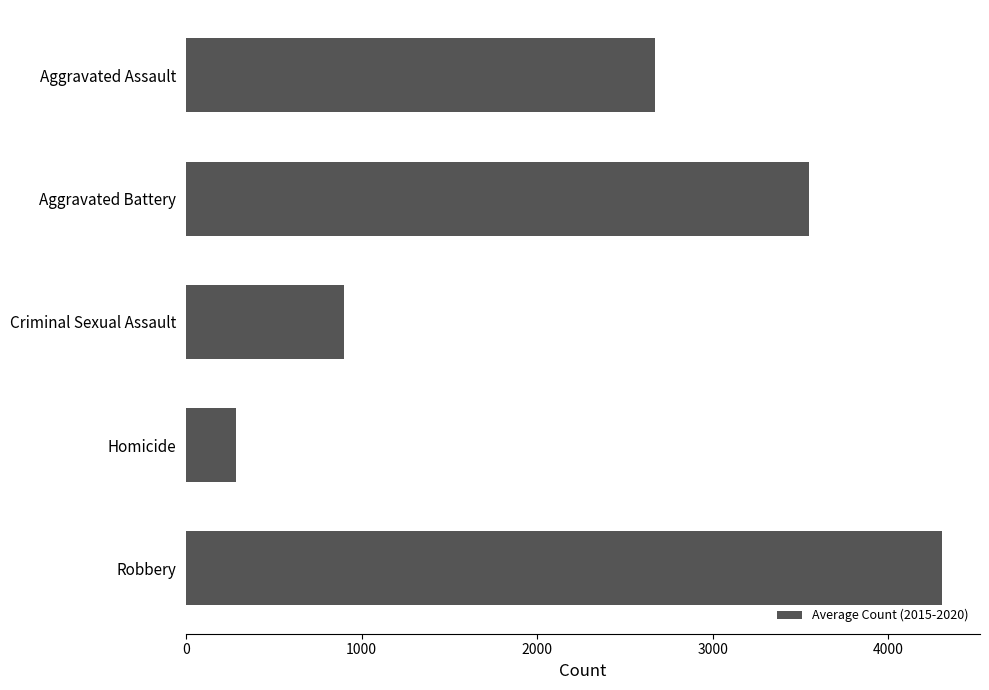

True or false: the data shows 1430.0 at Aggravated Assault.

False